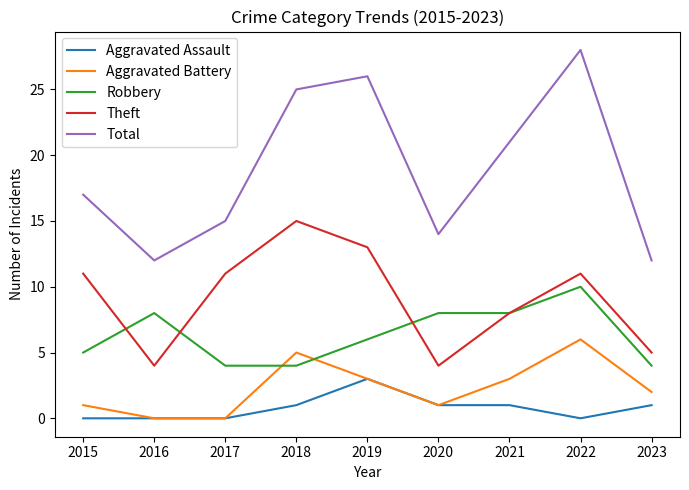

What is the sum of all Total values?

170